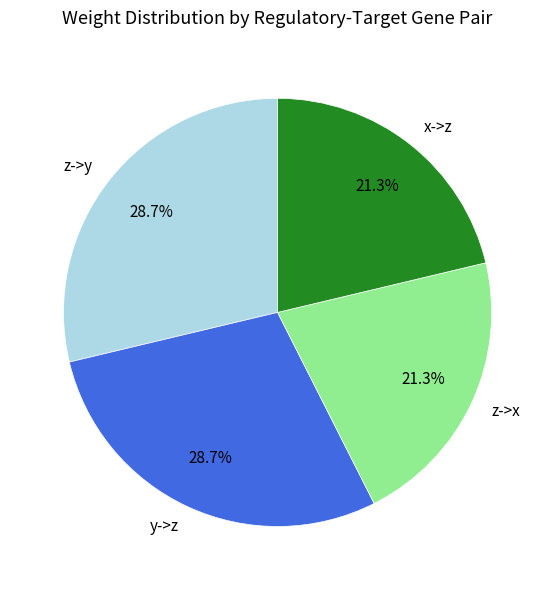

True or false: x->z accounts for 21% of the total.

True